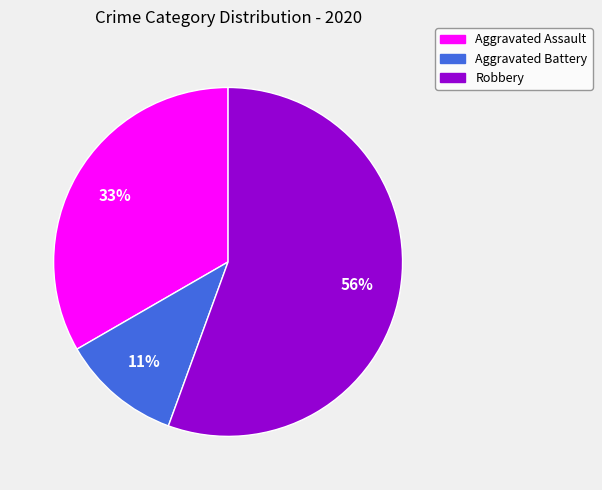

What is the largest slice in the pie chart?

Robbery